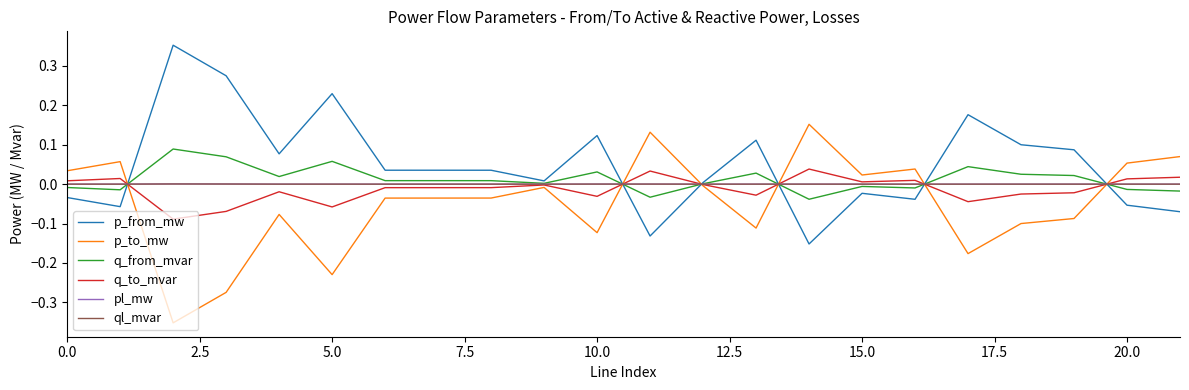

Which series has the largest total across all categories?

p_from_mw